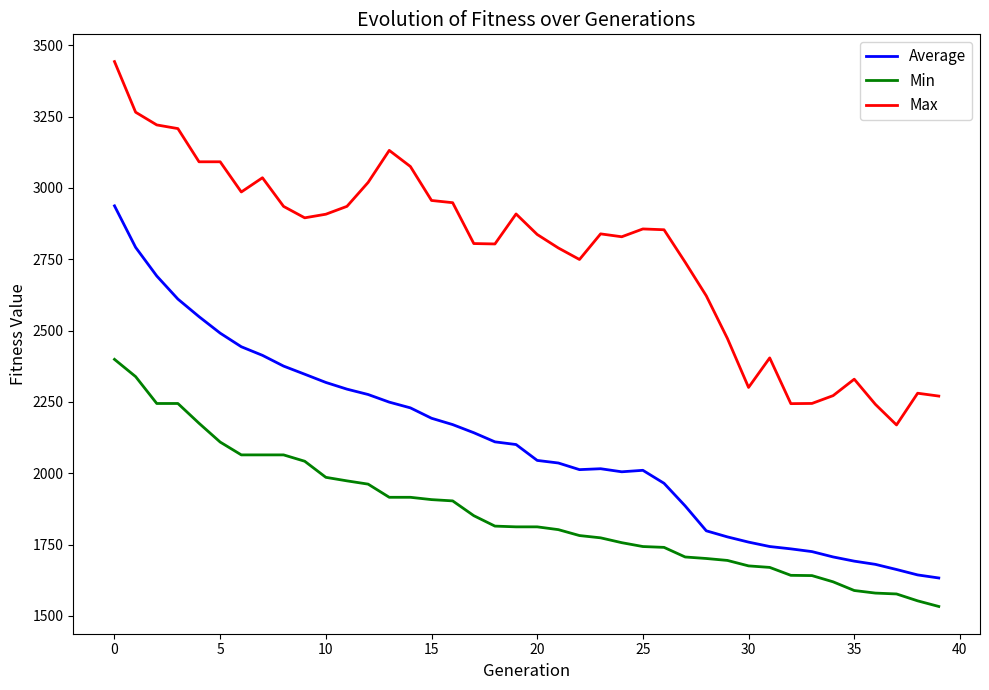

How many lines are shown in the chart?

3